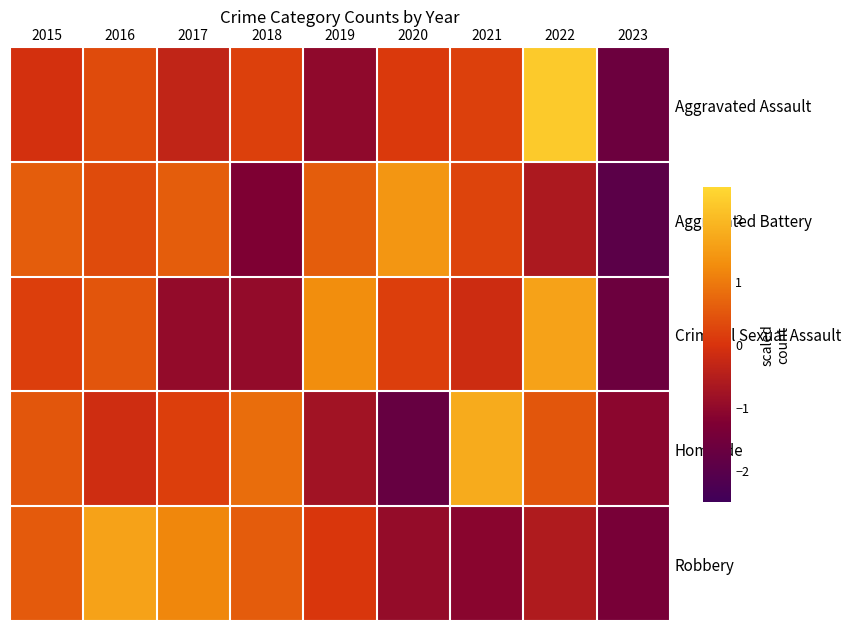

What is the maximum value shown in the chart?

2.2